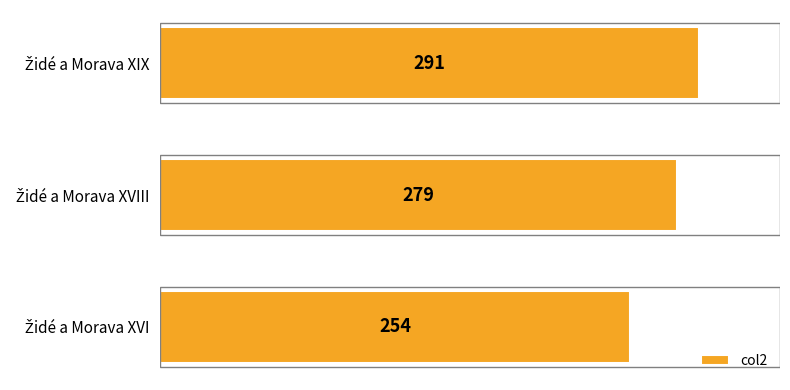

Count the values in the range 254 to 291.

3